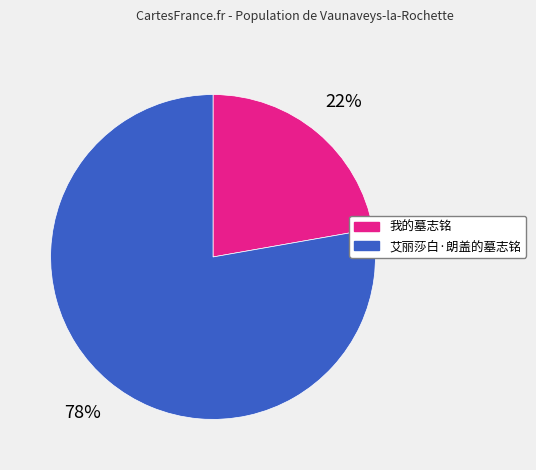

Which has a higher value, 我的墓志铭 or 艾丽莎白·朗盖的墓志铭?

艾丽莎白·朗盖的墓志铭